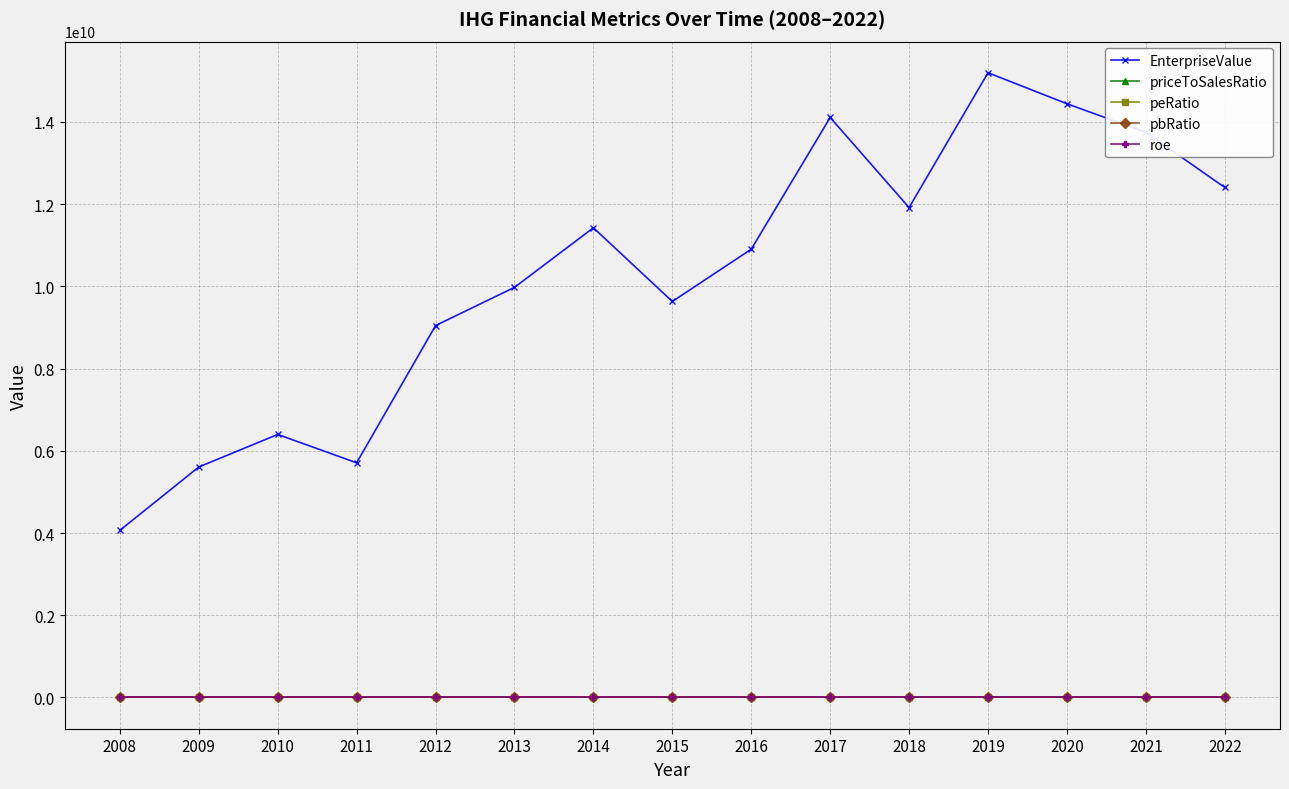

Which series has the widest spread of values?

EnterpriseValue